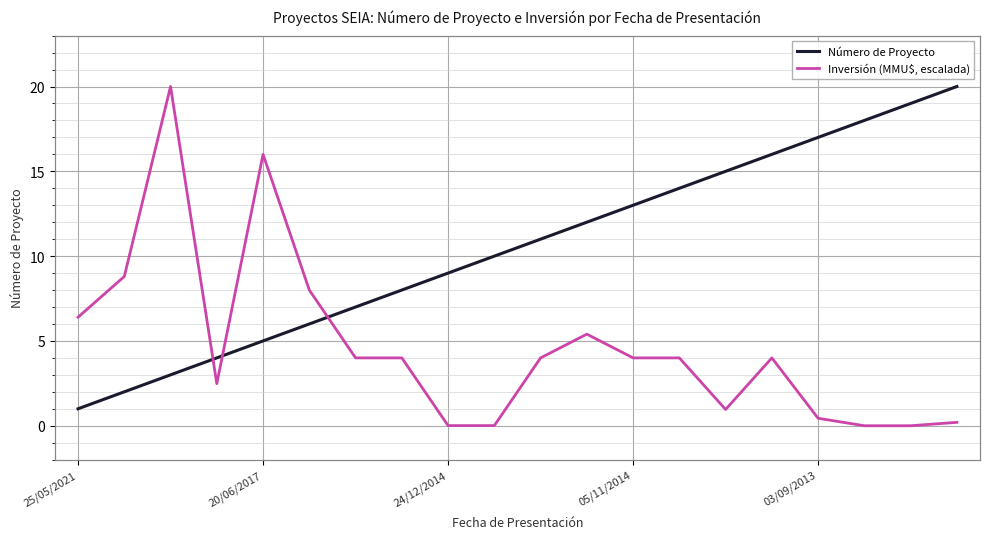

Which series has the largest total across all categories?

Número de Proyecto